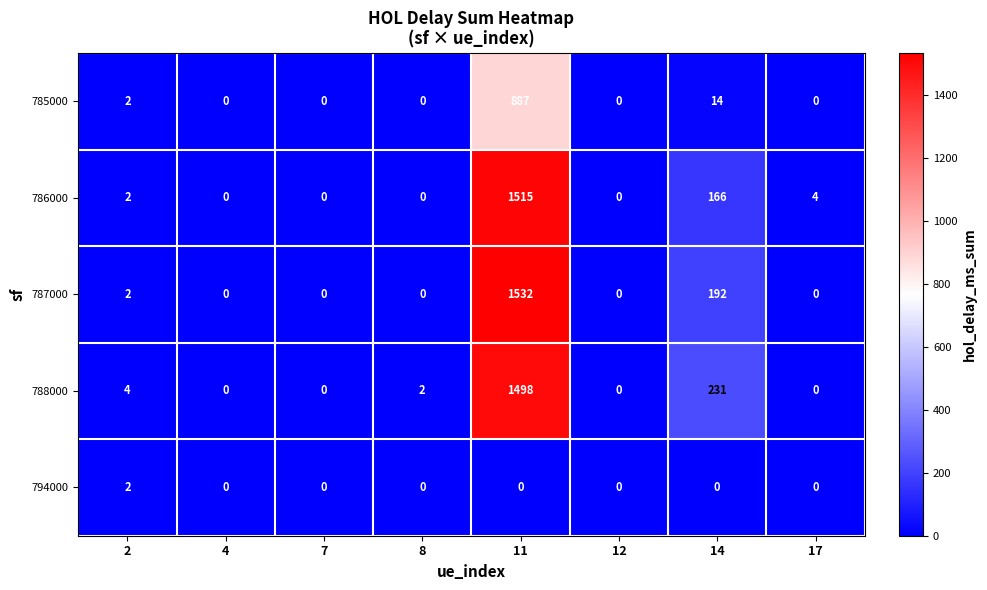

Is it true that 794000 equals 1 at 12?

False